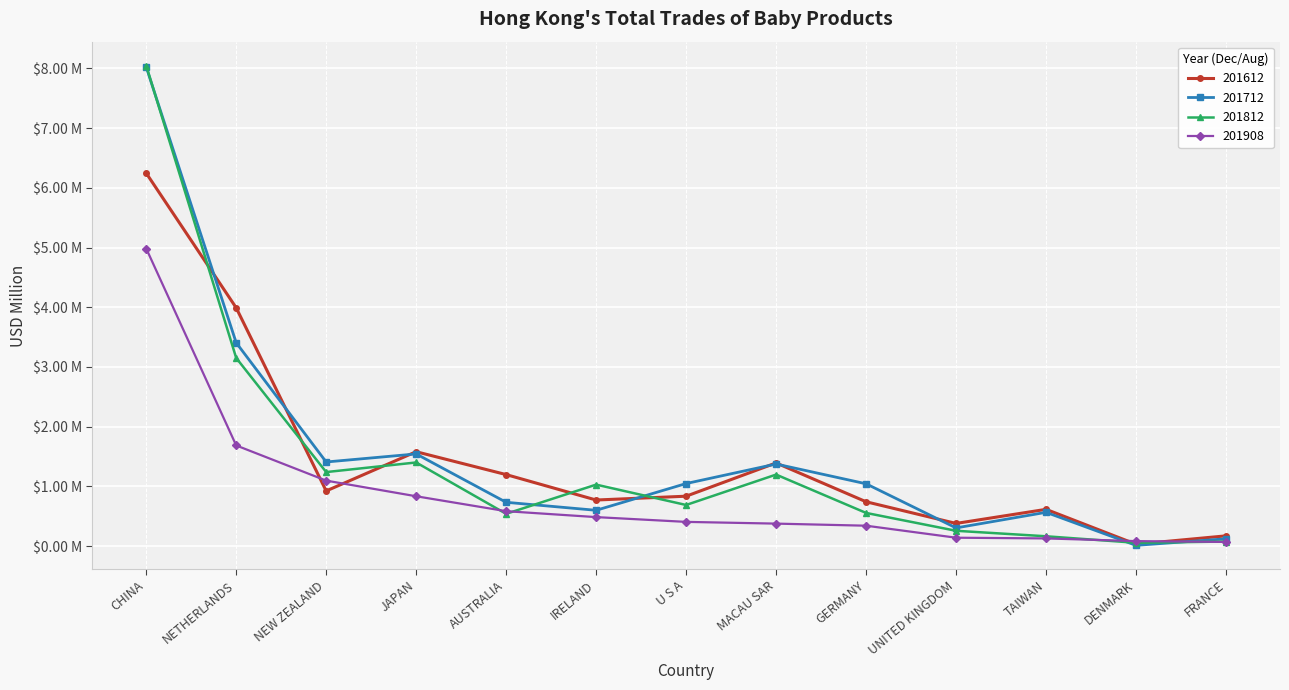

Is the value of 201612 at CHINA greater than the value of 201812 at MACAU SAR?

Yes